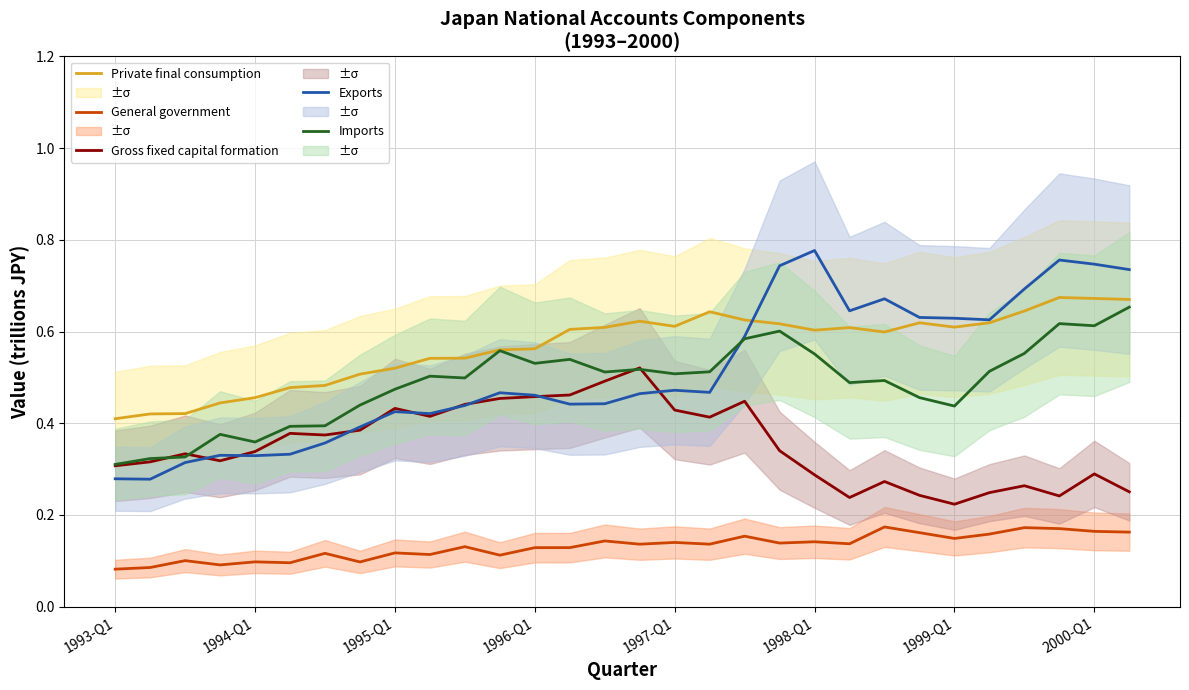

What is the minimum value for Private final consumption?

0.4